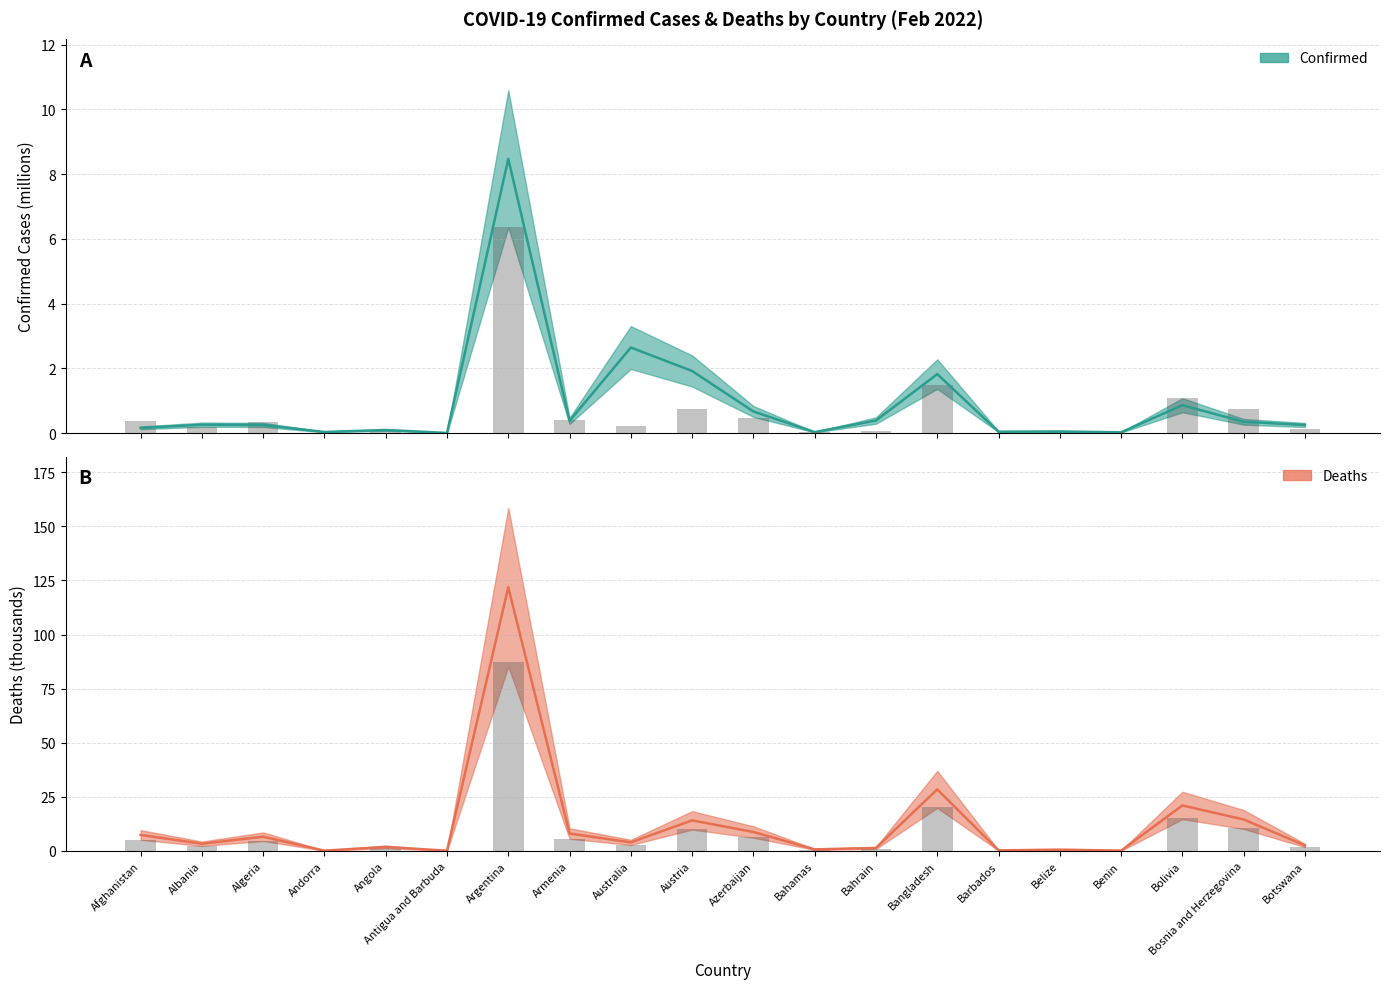

How many groups of bars are there?

20